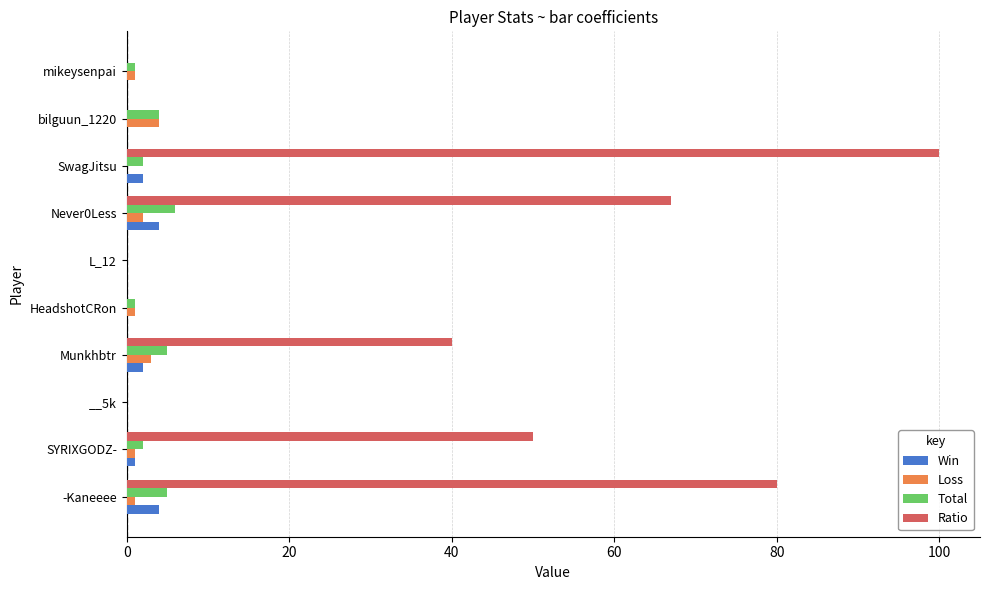

At which category does the chart reach its peak across all series?

SwagJitsu